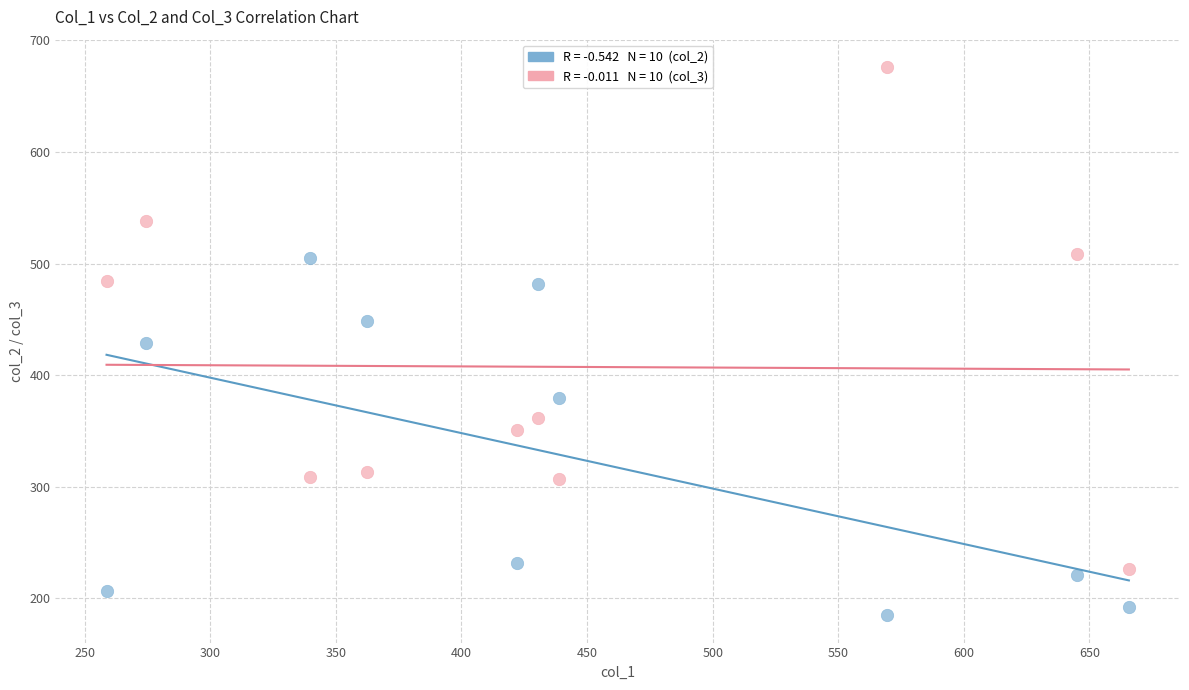

Across all data points, what is the range of X values (max minus min)?

407.0